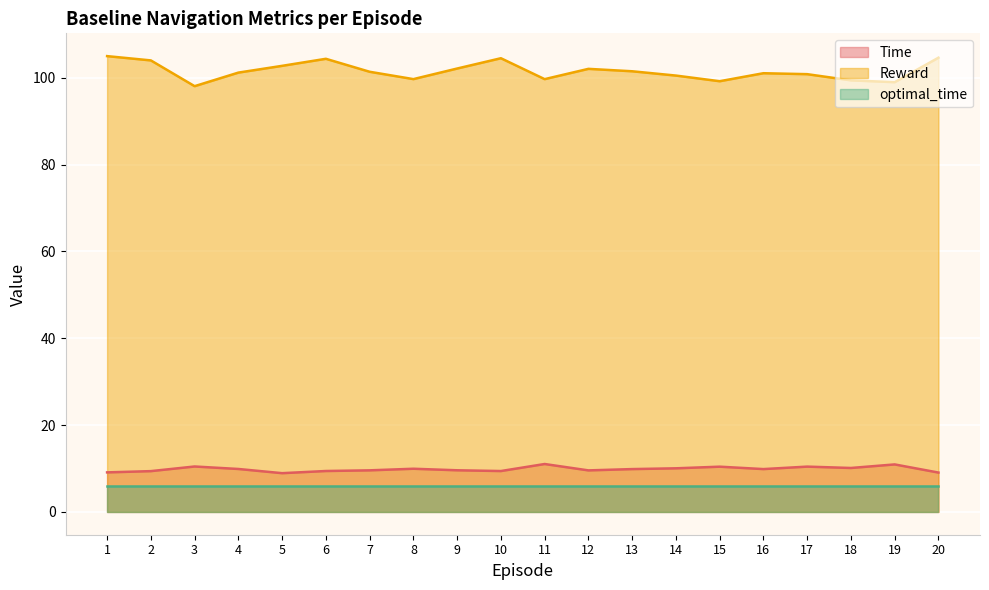

Which series has the largest range (max minus min)?

Reward